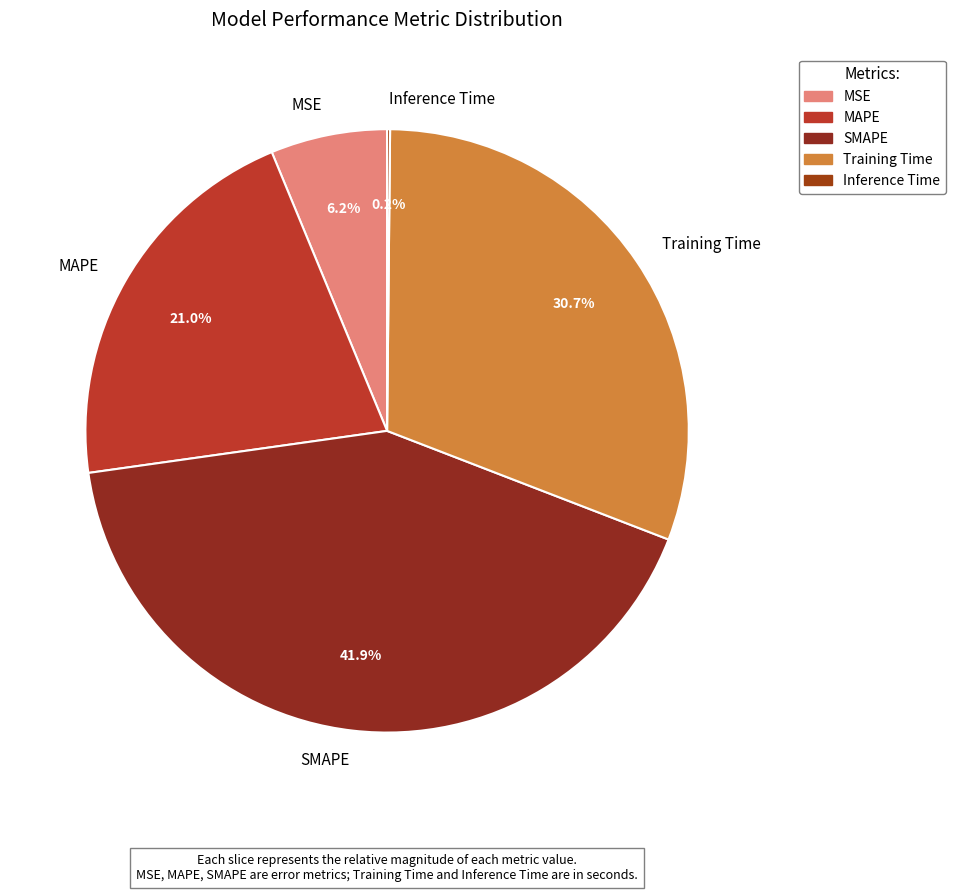

What percentage do MAPE and Training Time together represent?

51.7%